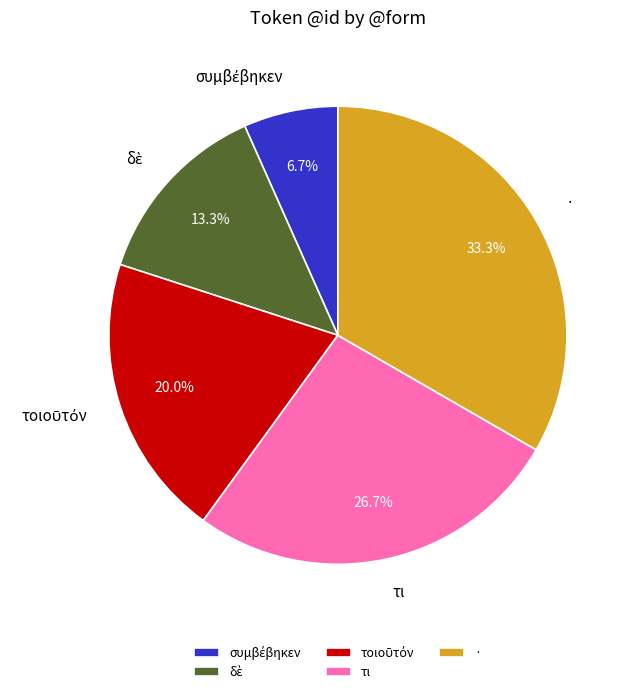

Which slice is the largest?

·